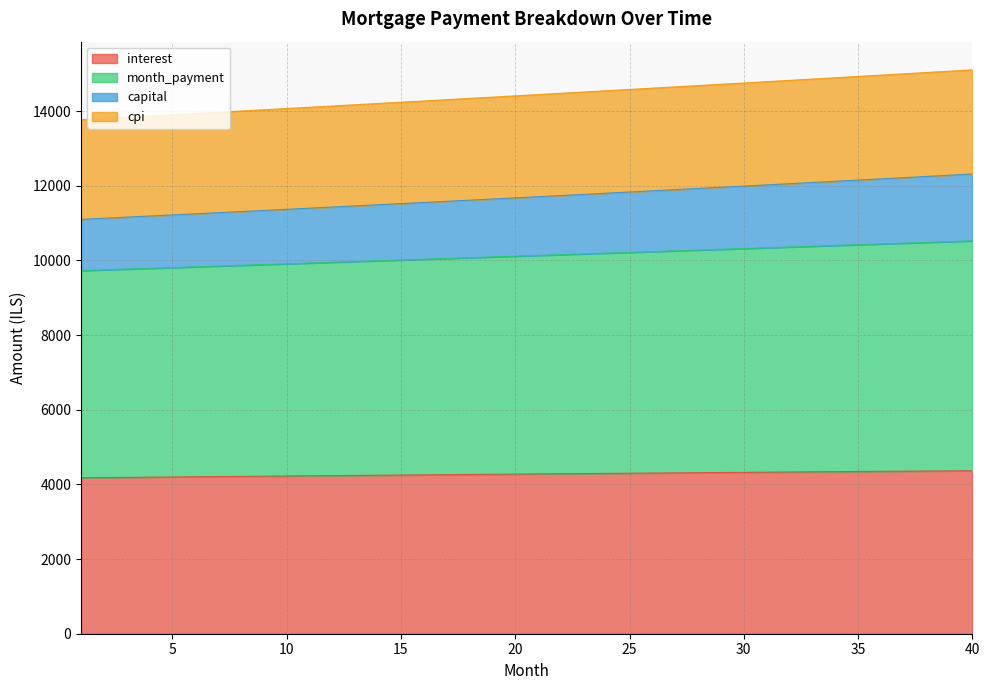

Does the chart have visible grid lines?

Yes